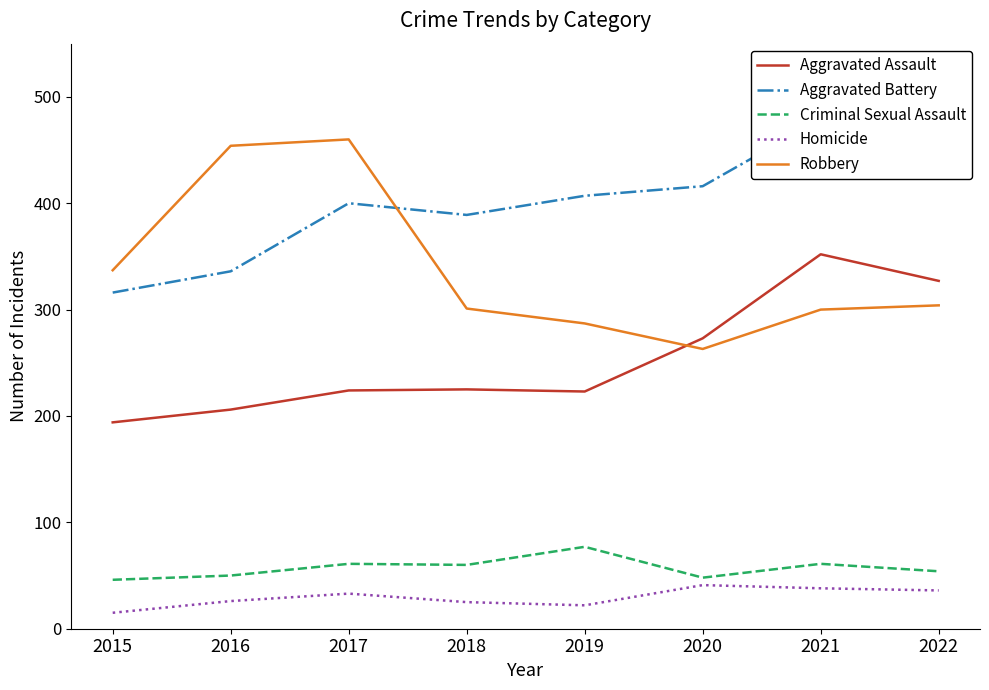

At which category does the chart reach its peak across all series?

2021